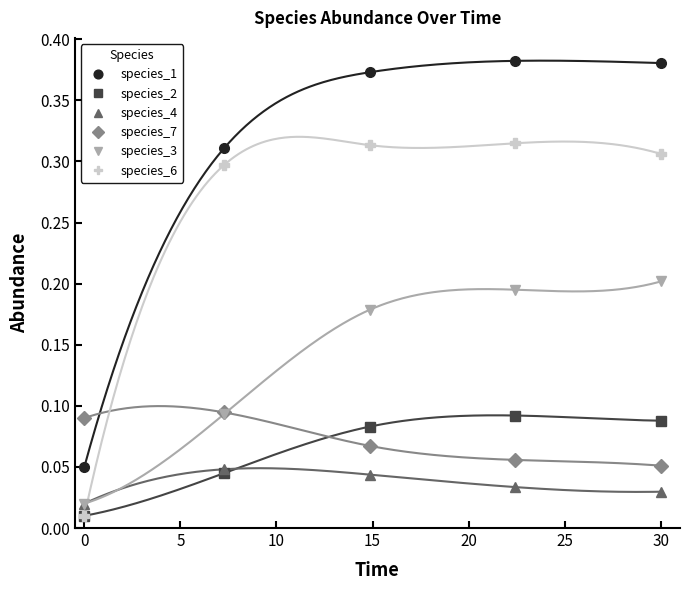

Is this an area chart (filled region under the line)?

No